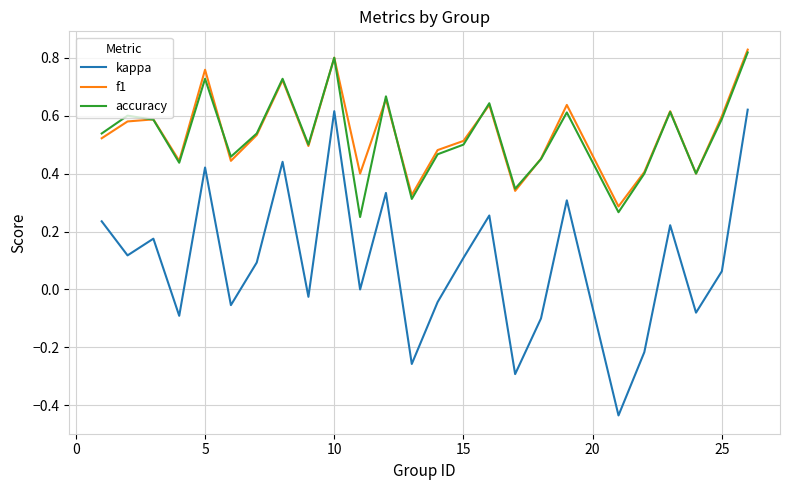

Which series has the largest range (max minus min)?

kappa